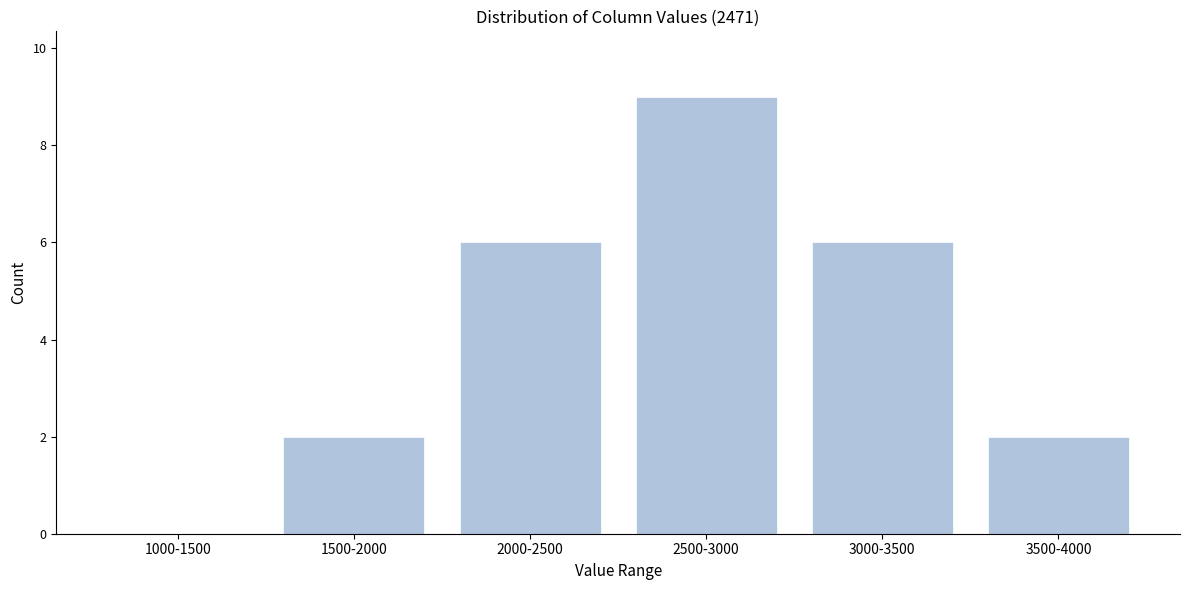

Reading right to left, what are all the values shown in this chart?

3500-4000=2	3000-3500=6	2500-3000=9	2000-2500=6	1500-2000=2	1000-1500=0